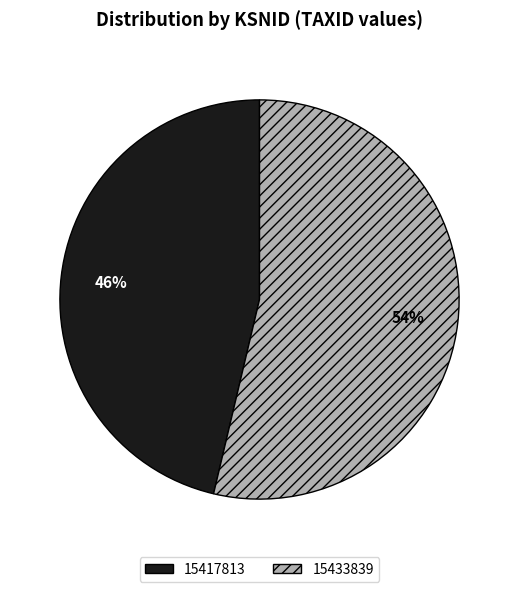

What is the ratio of the value at 15417813 to the value at 15433839?

0.9